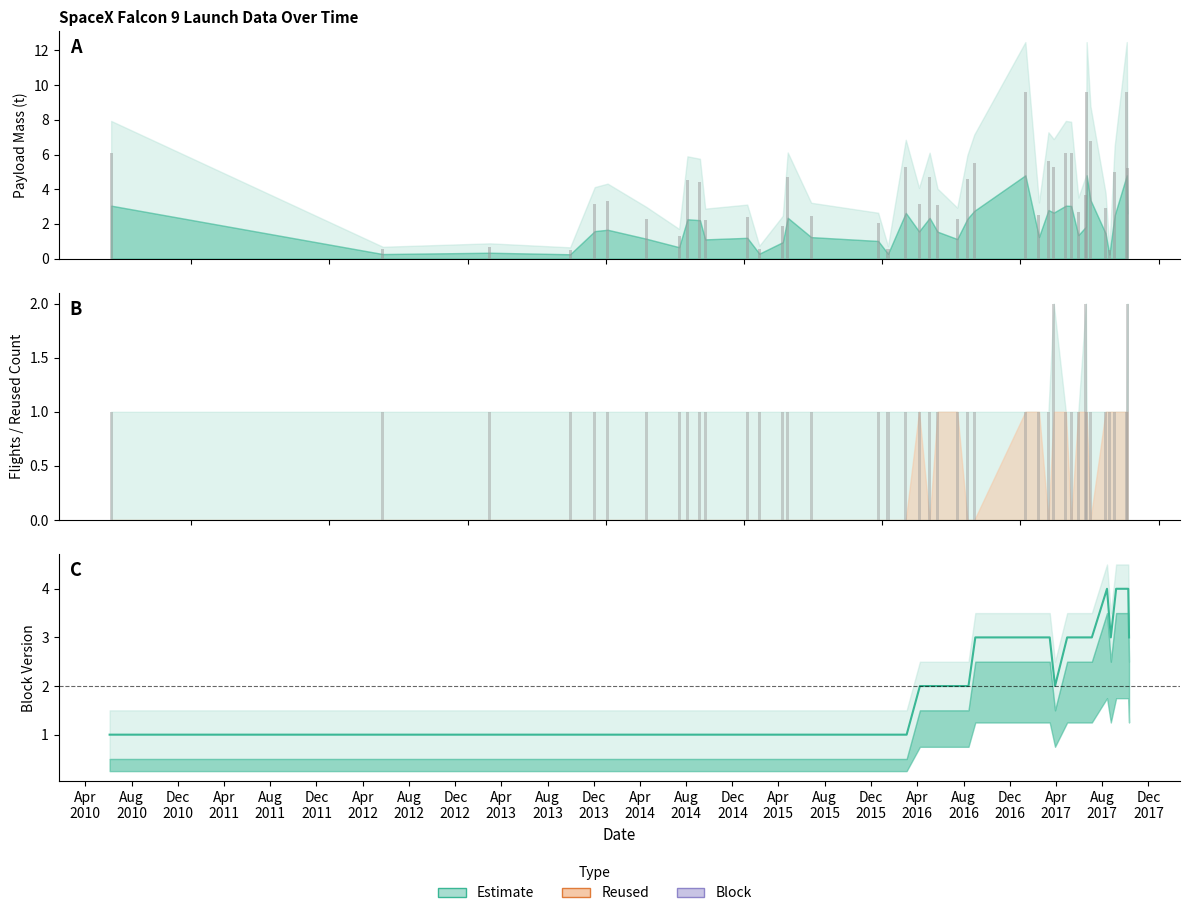

What is the value of the Flights bar at the 5th from the left?

1.0